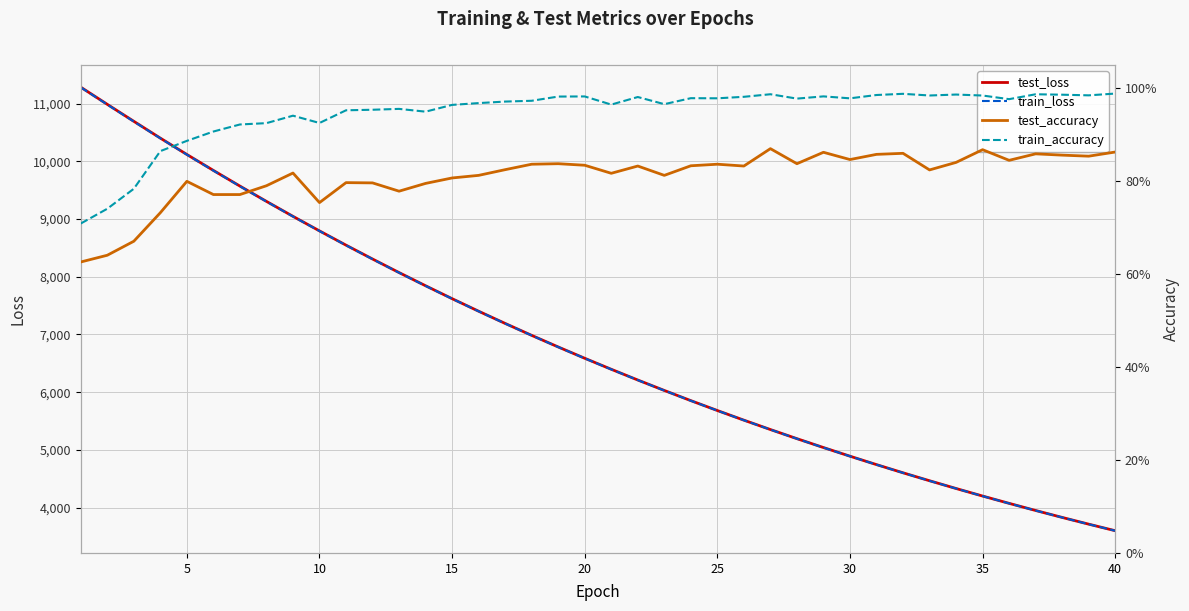

What is the difference between the second highest and second lowest values in the test_loss series?

7278.7